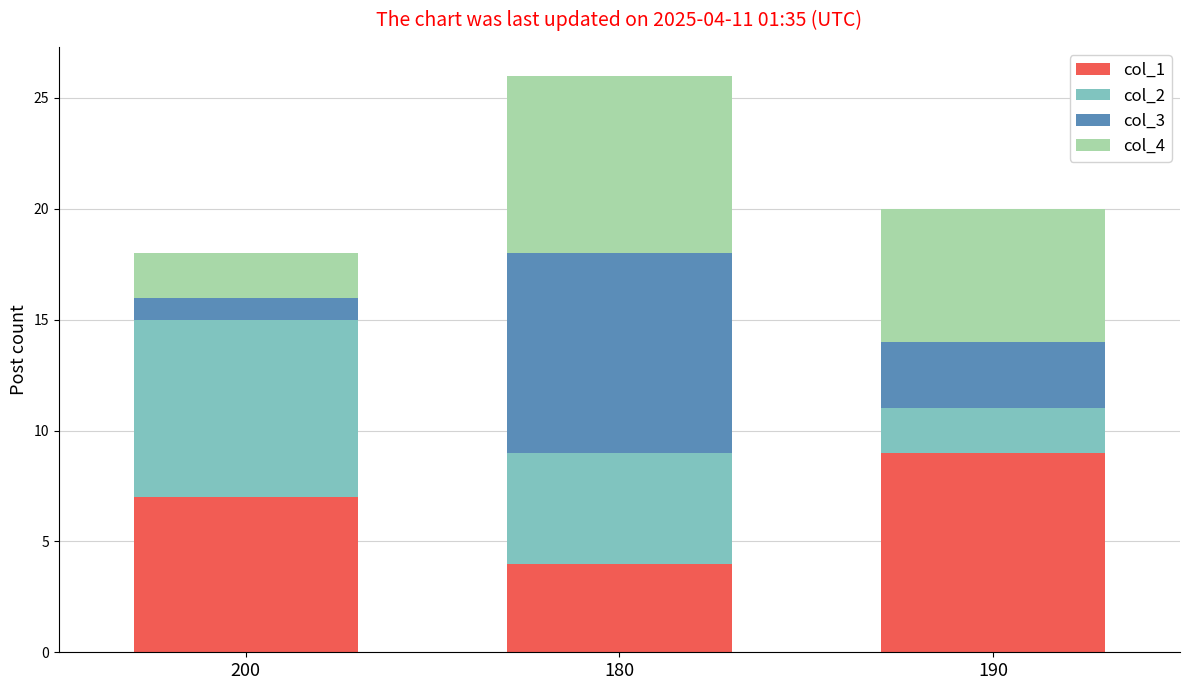

How many bars are there in total?

3